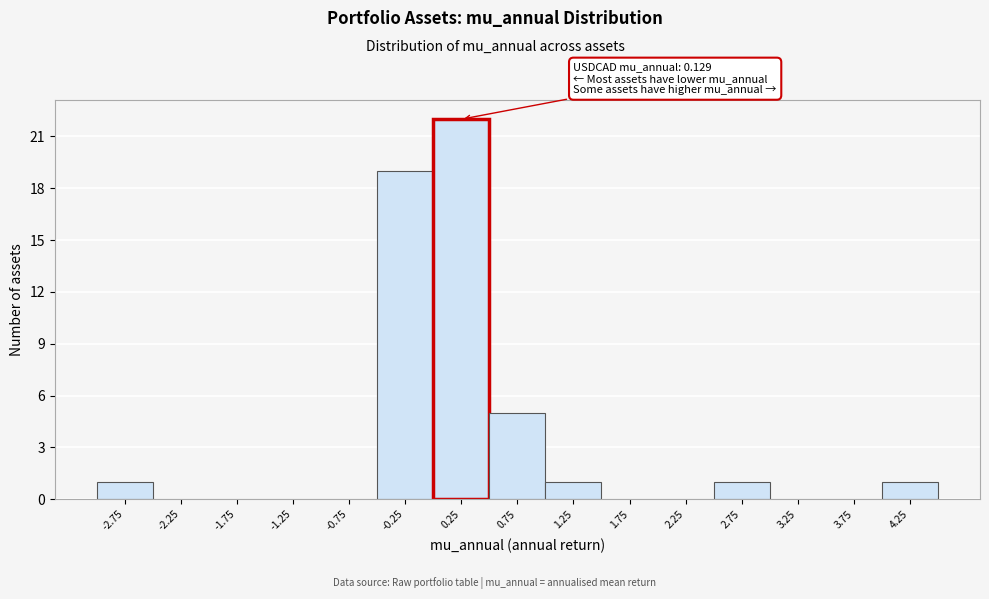

Over which range of the x-axis is the bar tallest?

0.0 to 0.5